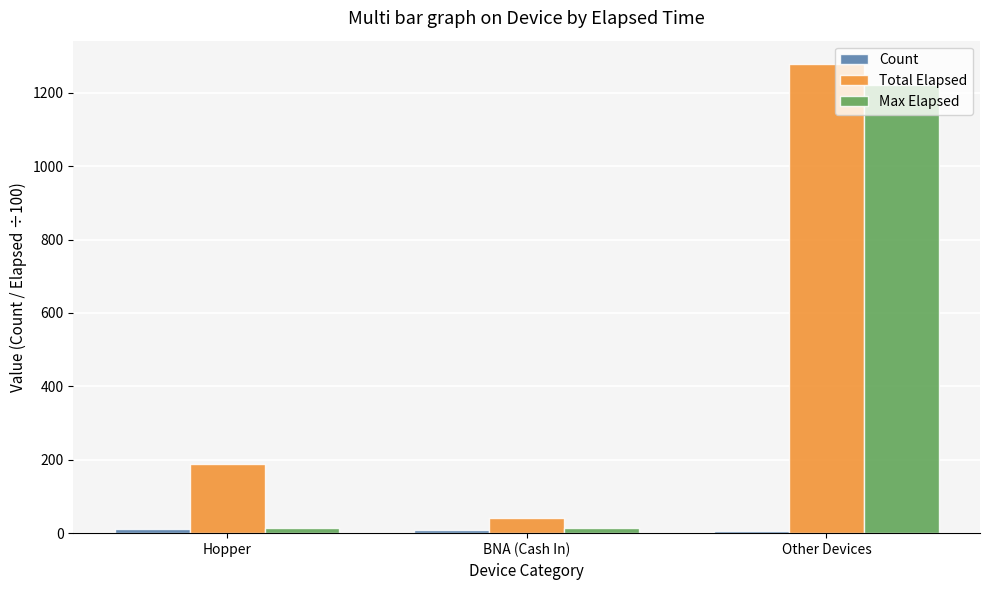

Between Hopper and Other Devices, which series saw the biggest shift?

Max Elapsed